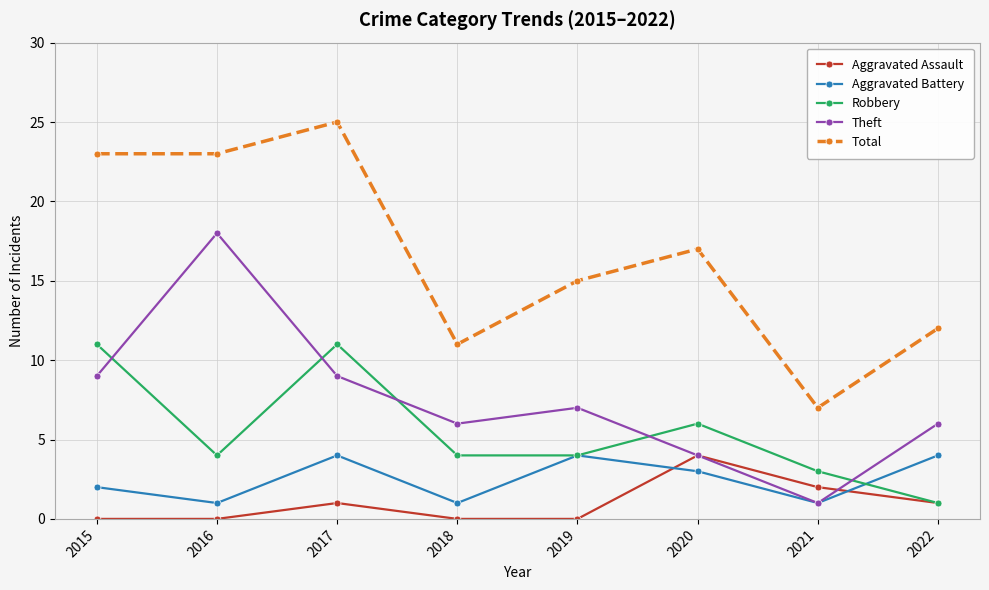

At which label is Aggravated Battery closest to 2?

2015